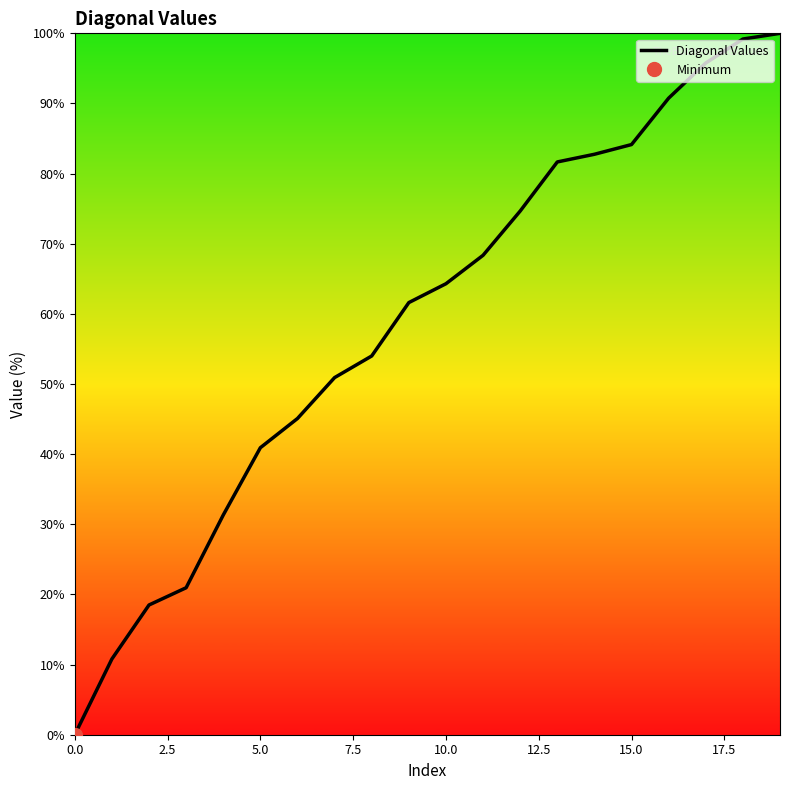

Does the chart display data point markers on the line(s)?

No